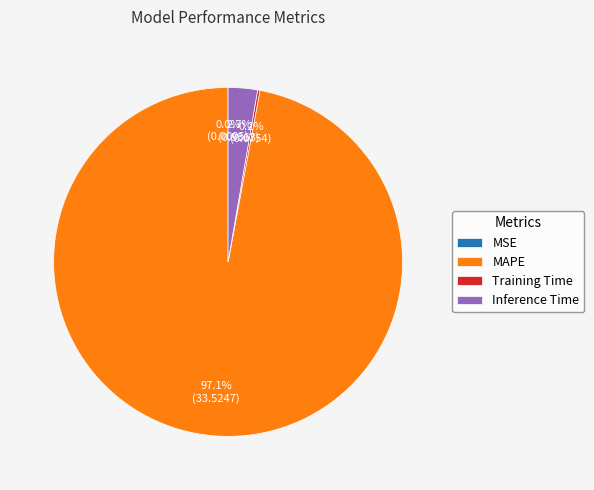

What portion of the pie excludes MAPE?

2.9%